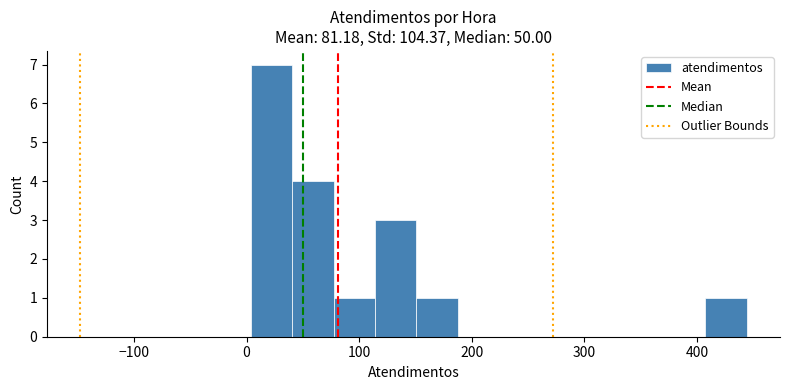

Read against the x-axis, roughly where is the centre of the tallest bar?

20